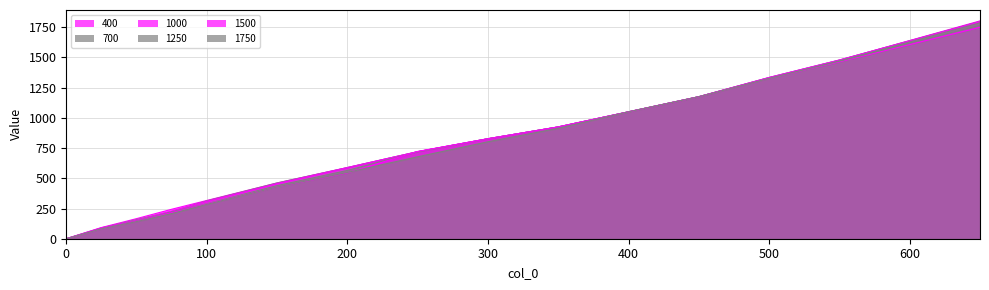

What is the difference between the 700 values at 0 and 650?

1766.3